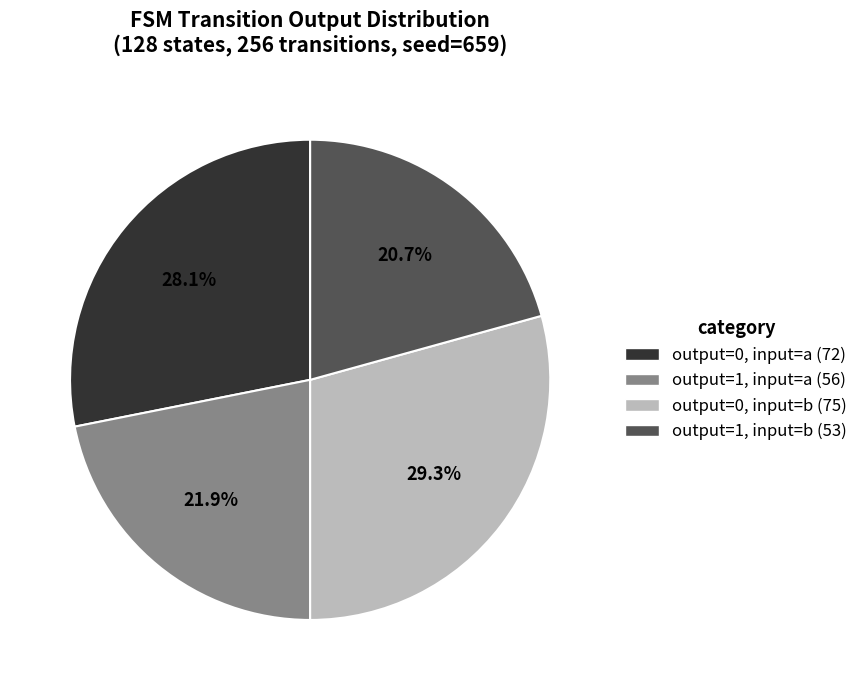

Is there a majority slice in this chart?

No